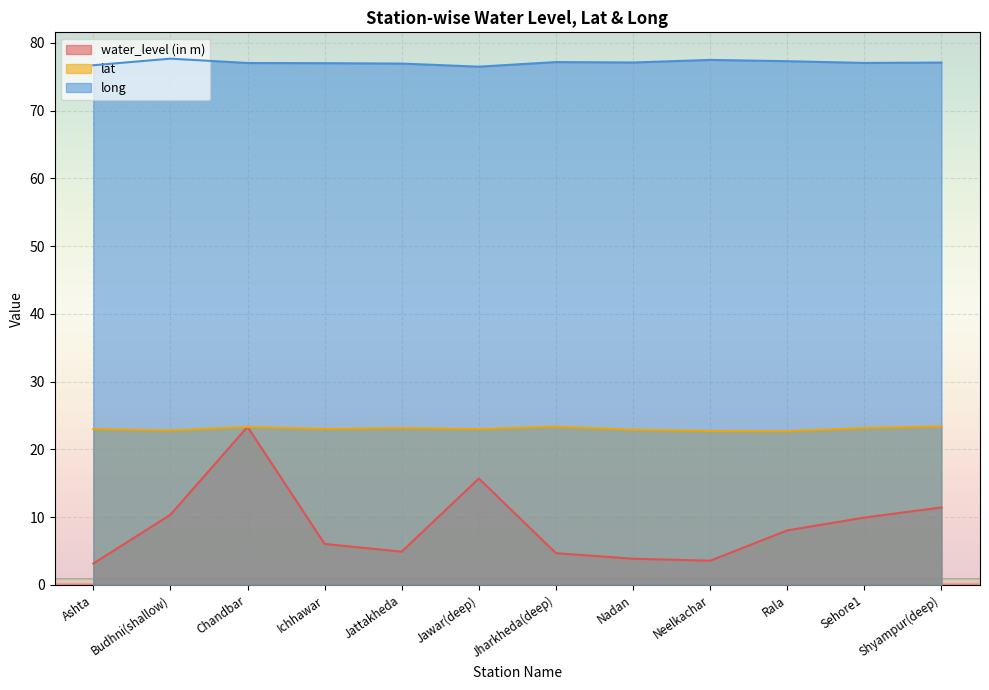

What is the difference between the second highest and minimum values in the long series?

1.0